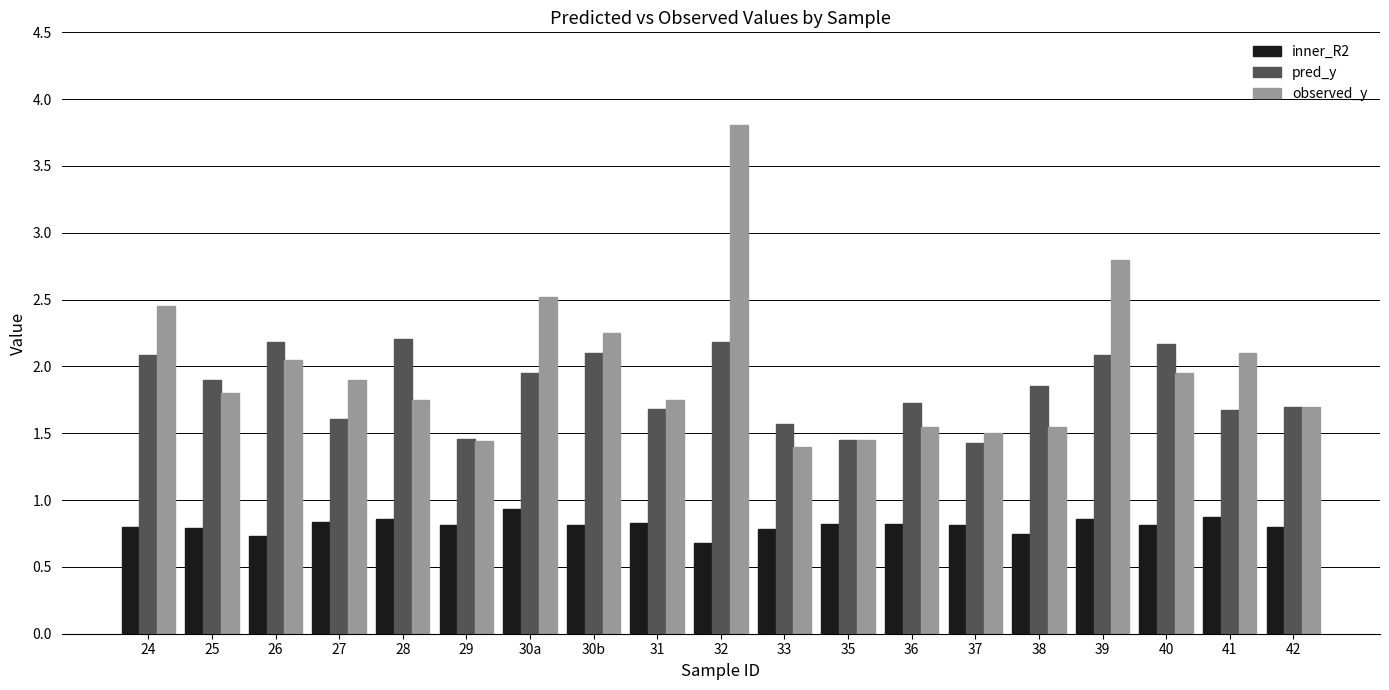

Rank the series by their maximum value, from highest to lowest.

observed_y, pred_y, inner_R2